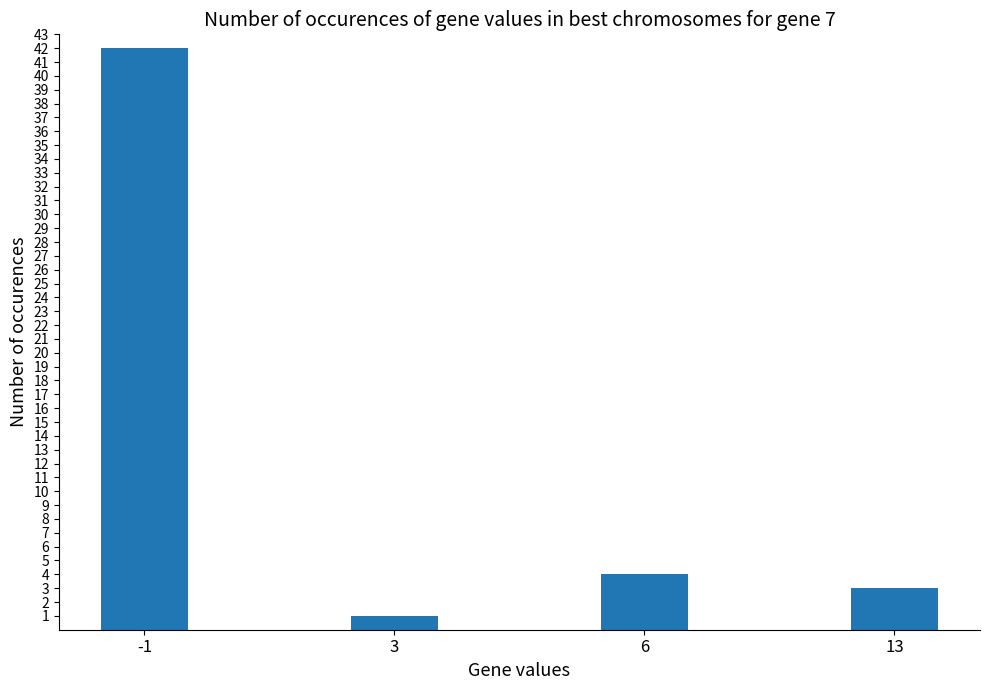

Rank the categories by value from lowest to highest.

3, 13, 6, -1